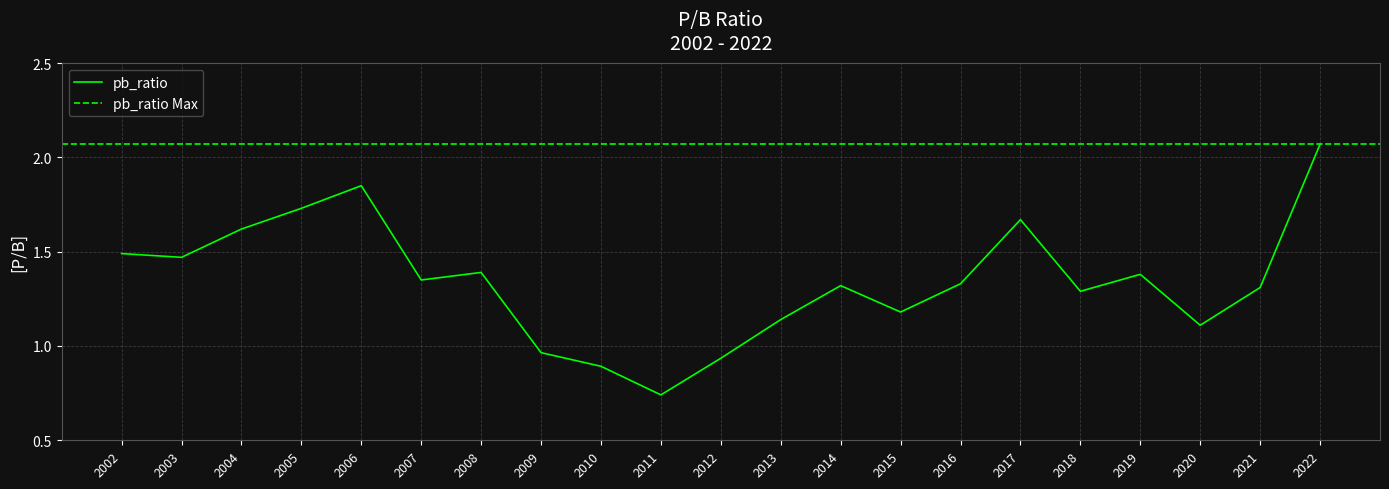

Rank the categories by value from lowest to highest.

2011, 2010, 2012, 2009, 2020, 2013, 2015, 2018, 2021, 2014, 2016, 2007, 2019, 2008, 2003, 2002, 2004, 2017, 2005, 2006, 2022